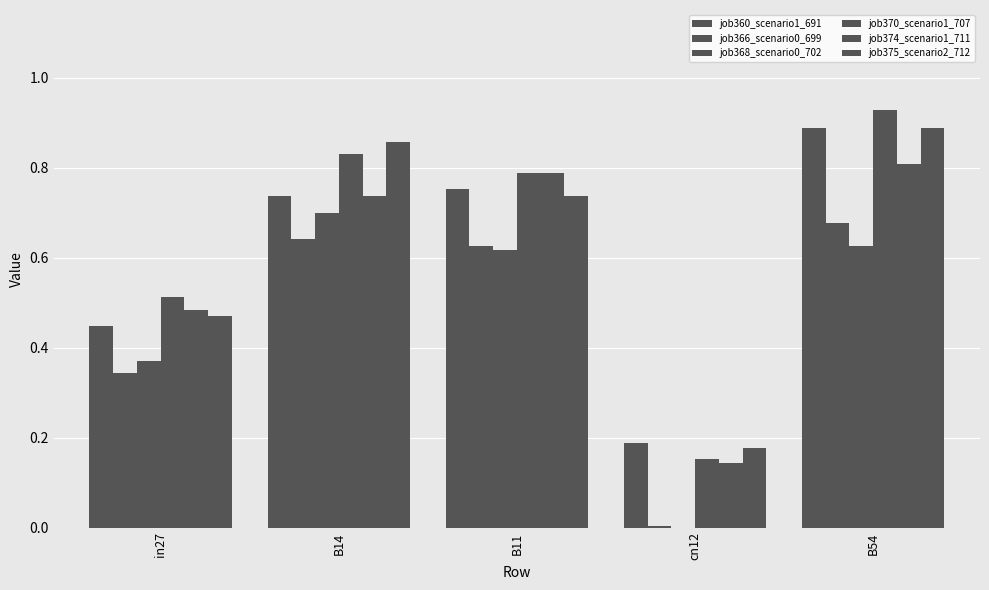

What position from the right is B54?

1